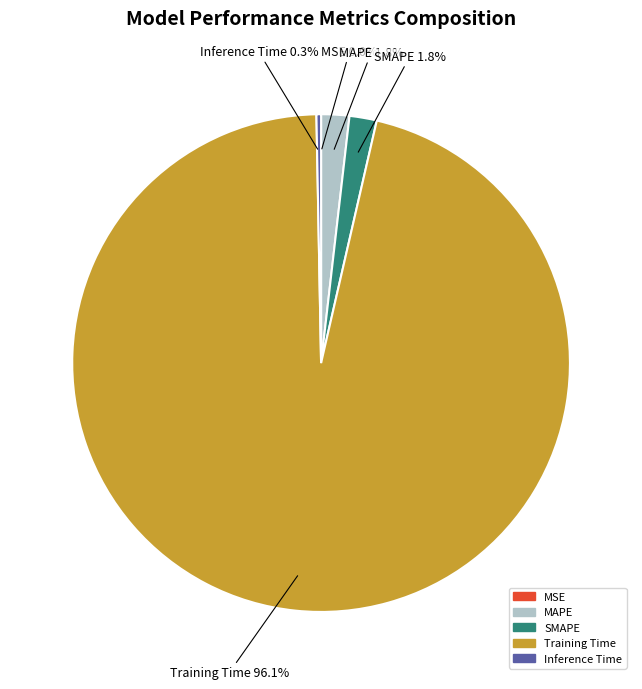

Which has a higher value, Training Time or SMAPE?

Training Time